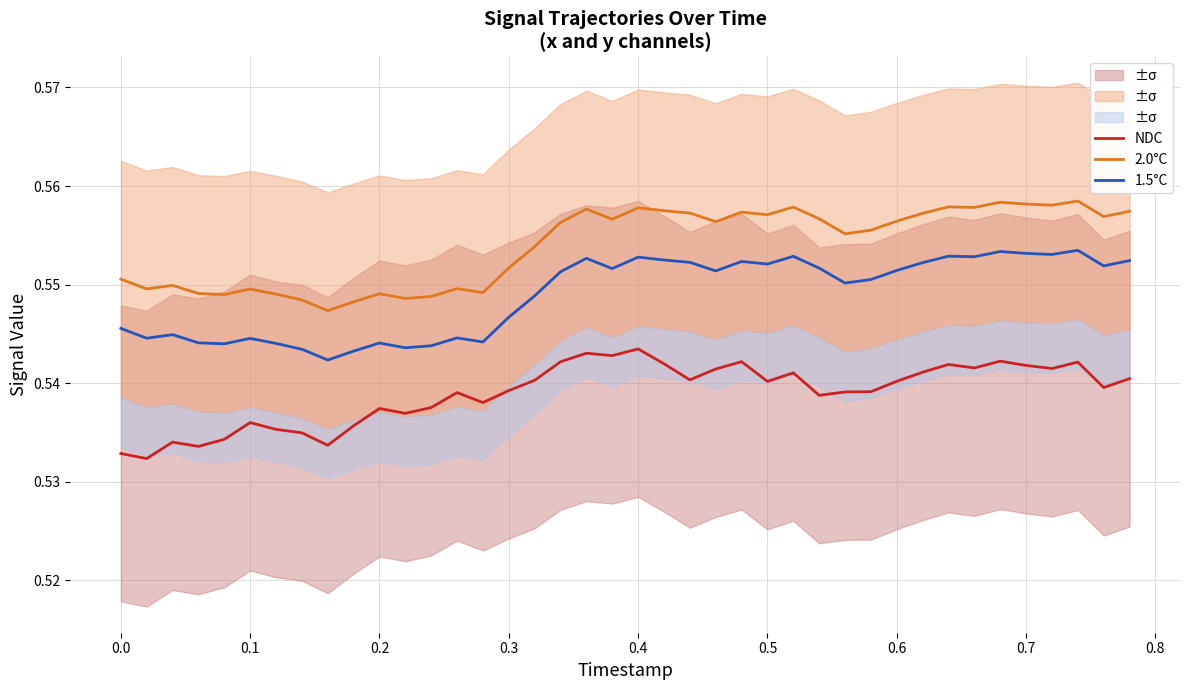

True or false: NDC and 2.0°C intersect in this chart.

False